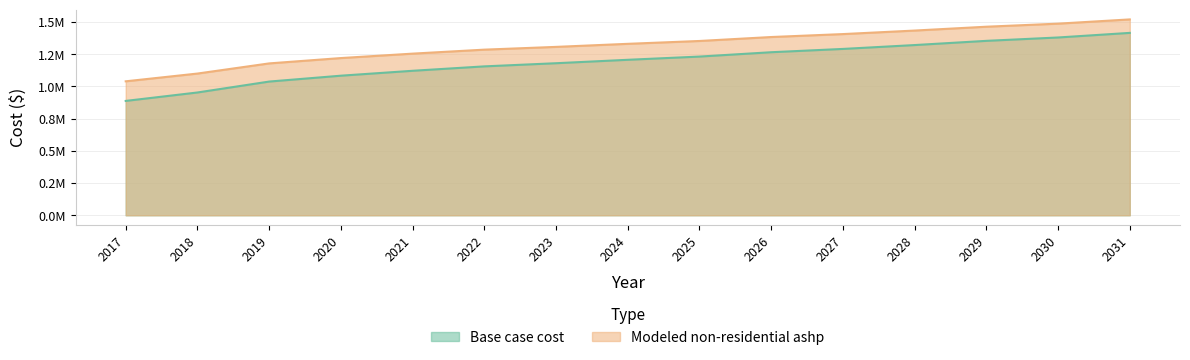

What is the sum of all Modeled non-residential ashp values?

19759216.3